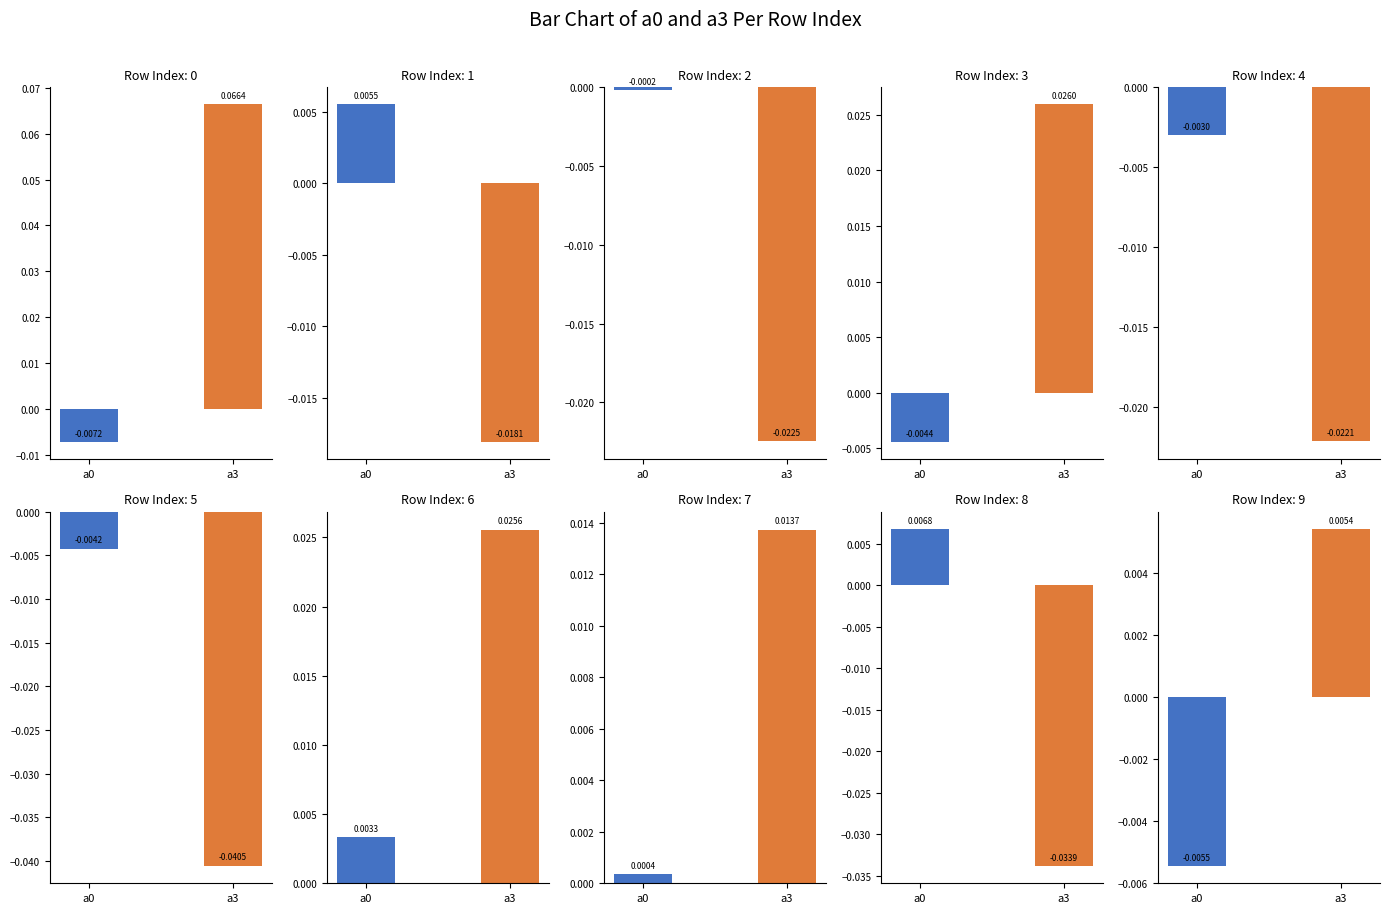

Which series has the widest spread of values?

a3